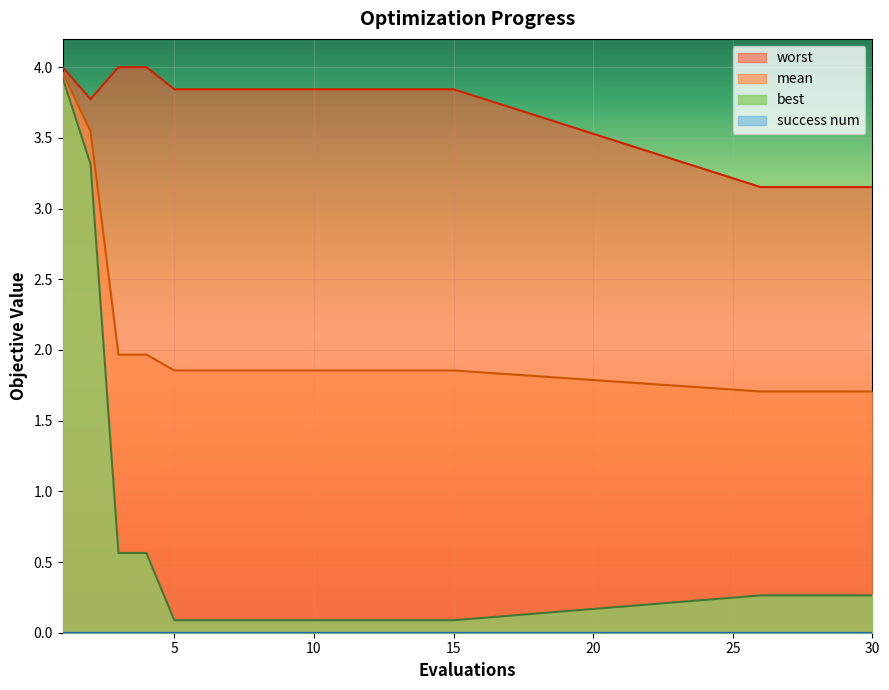

The value of best at 1 is 3.9. True or false?

True